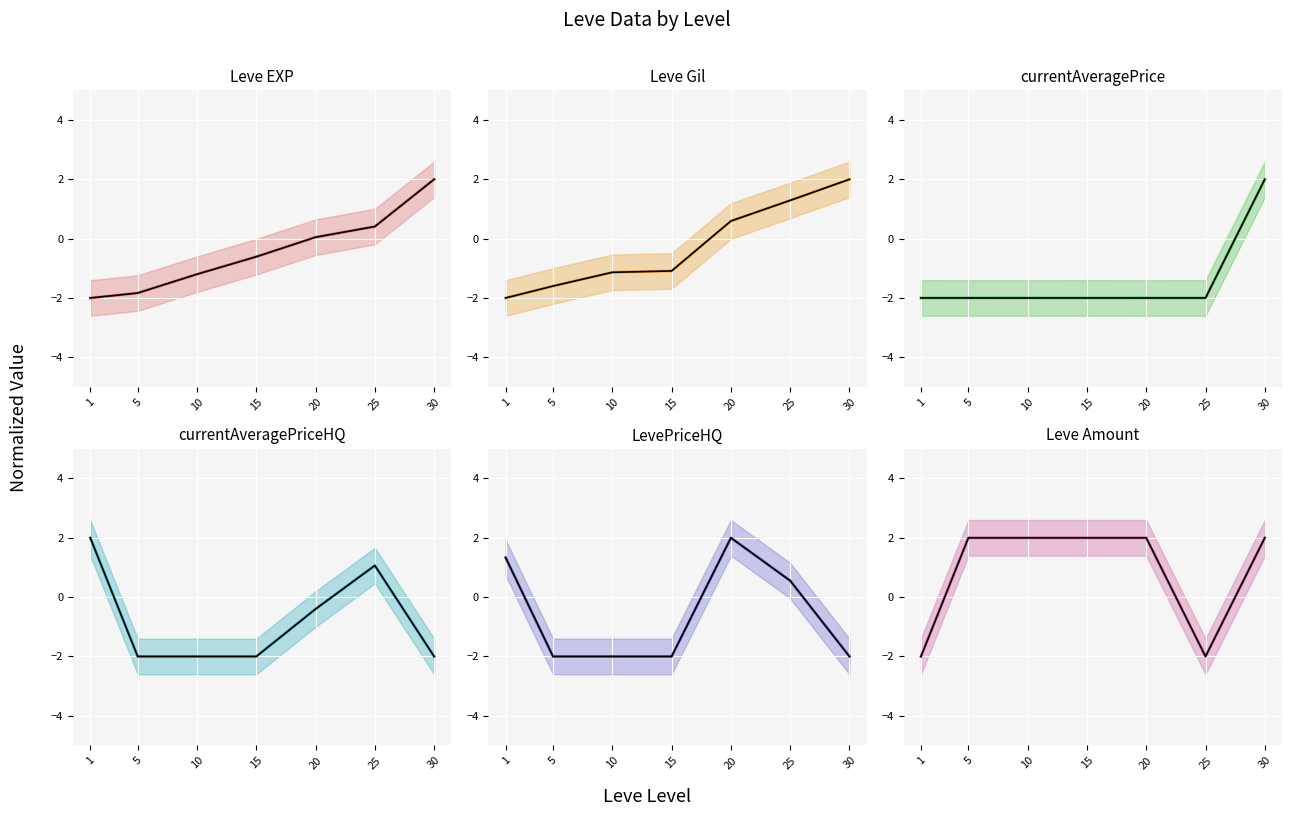

What is the smallest value displayed?

-2.0